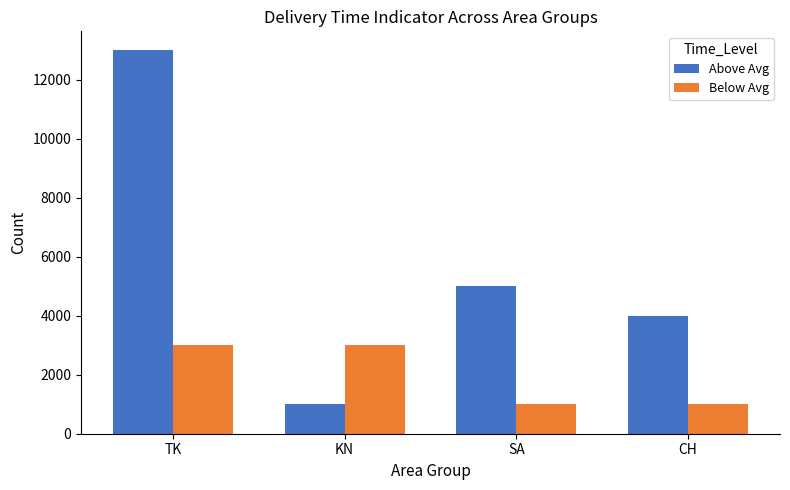

What is the minimum value shown in the chart?

1000